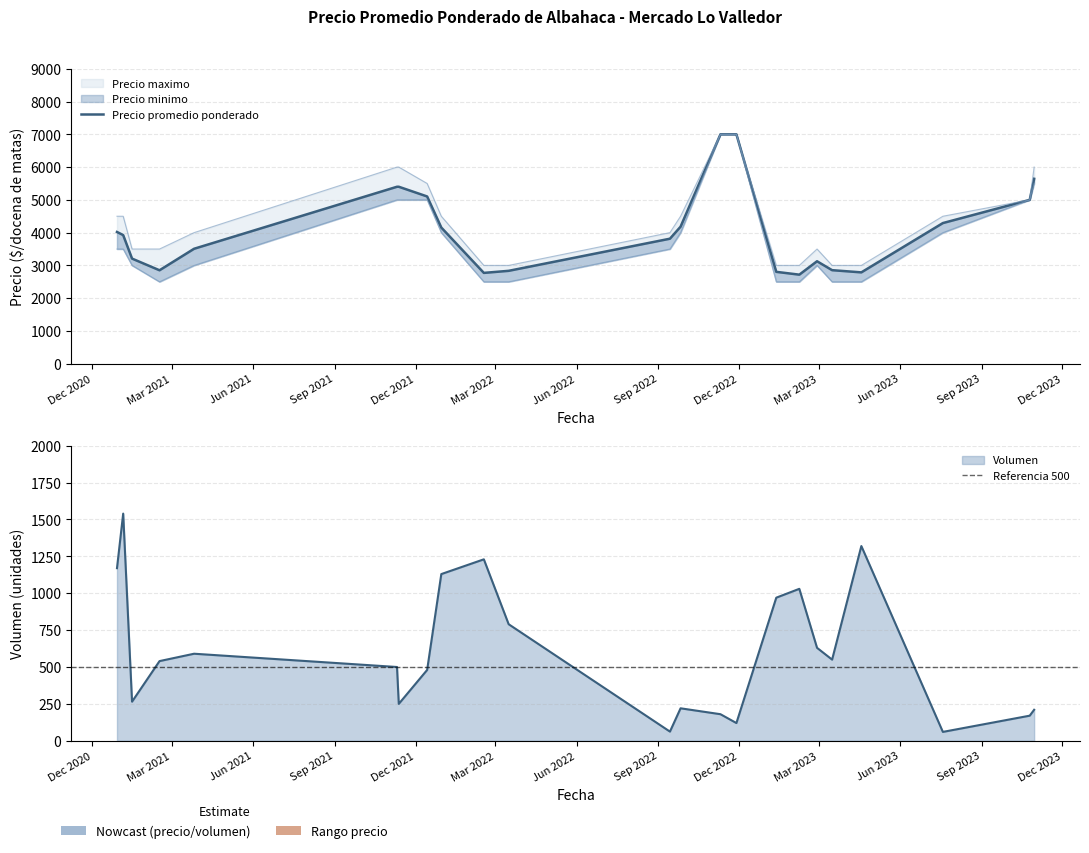

List the series in order of their overall mean, highest first.

Precio maximo, Precio promedio ponderado, Precio minimo